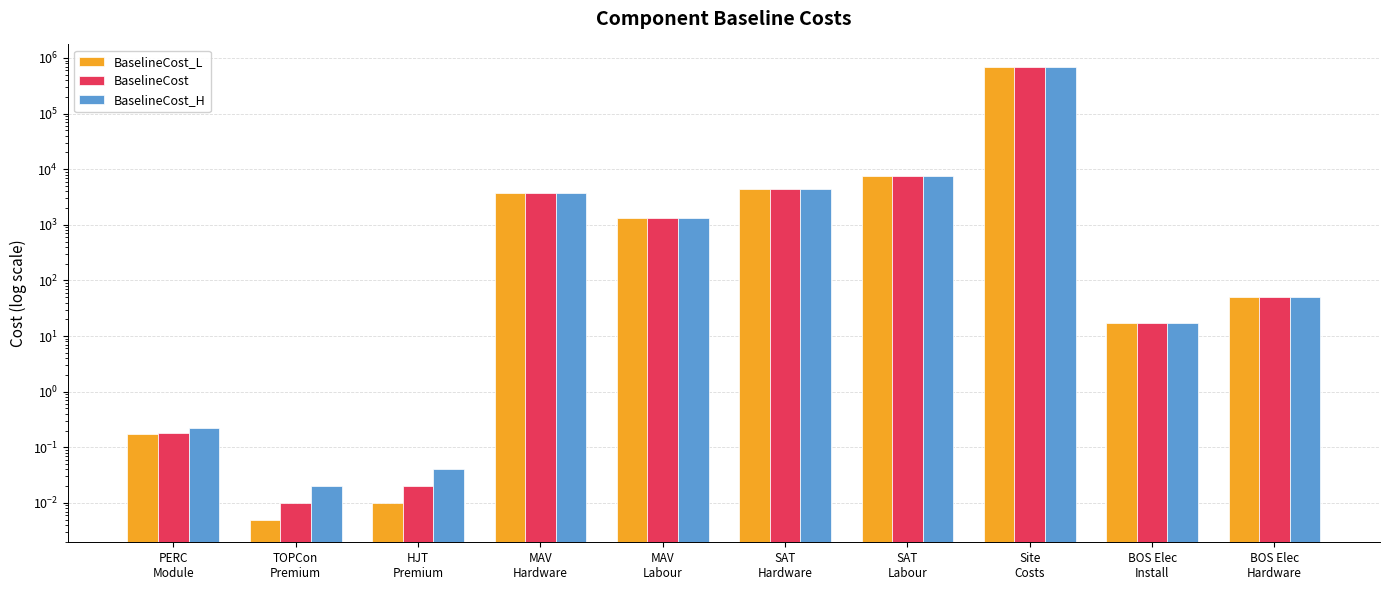

How many data points does each series have?

10